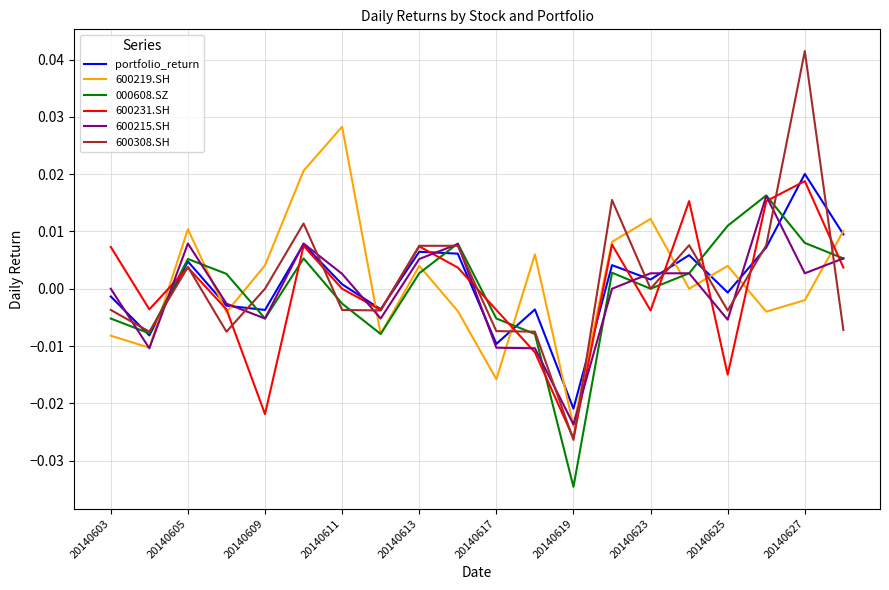

True or false: 600231.SH and 000608.SZ cross at least once.

True